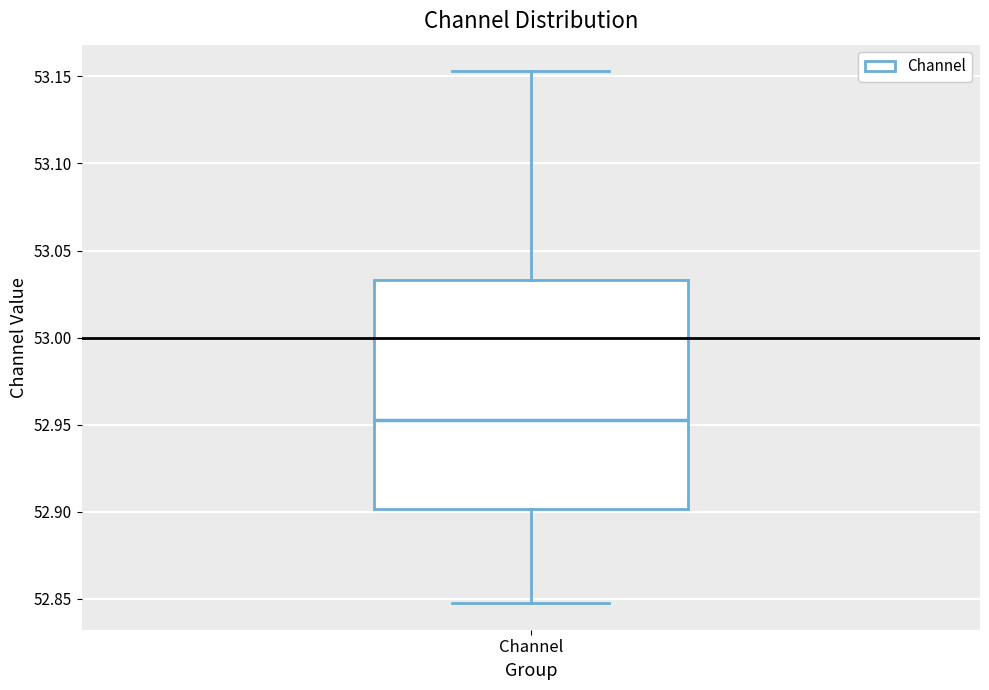

Transcribe this box plot: give where the median line is, the range the box spans, and where the two whiskers end, as read against the y-axis. The values are not printed on the chart, so give them approximately, as read against the axis.

median 52.950, box 52.900 to 53.035, whiskers 52.850 to 53.155